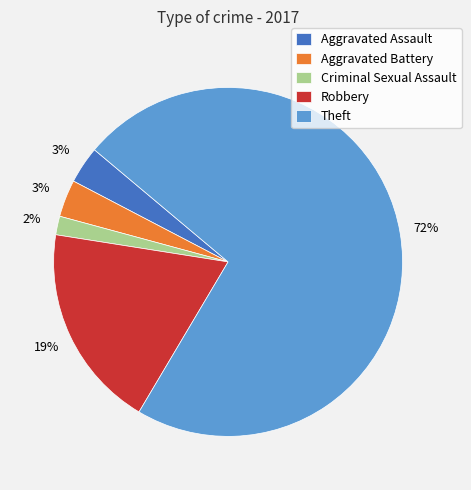

Is there a majority slice in this chart?

Yes